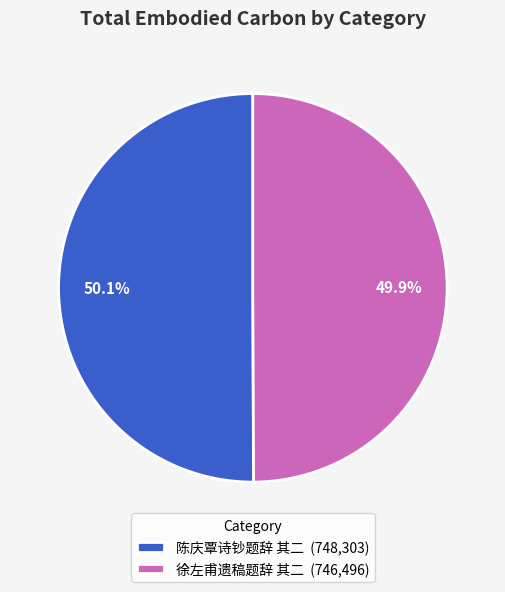

Approximately how many times larger is the value at 徐左甫遗稿题辞 其二 (746,496) compared to 陈庆覃诗钞题辞 其二 (748,303)?

1.0